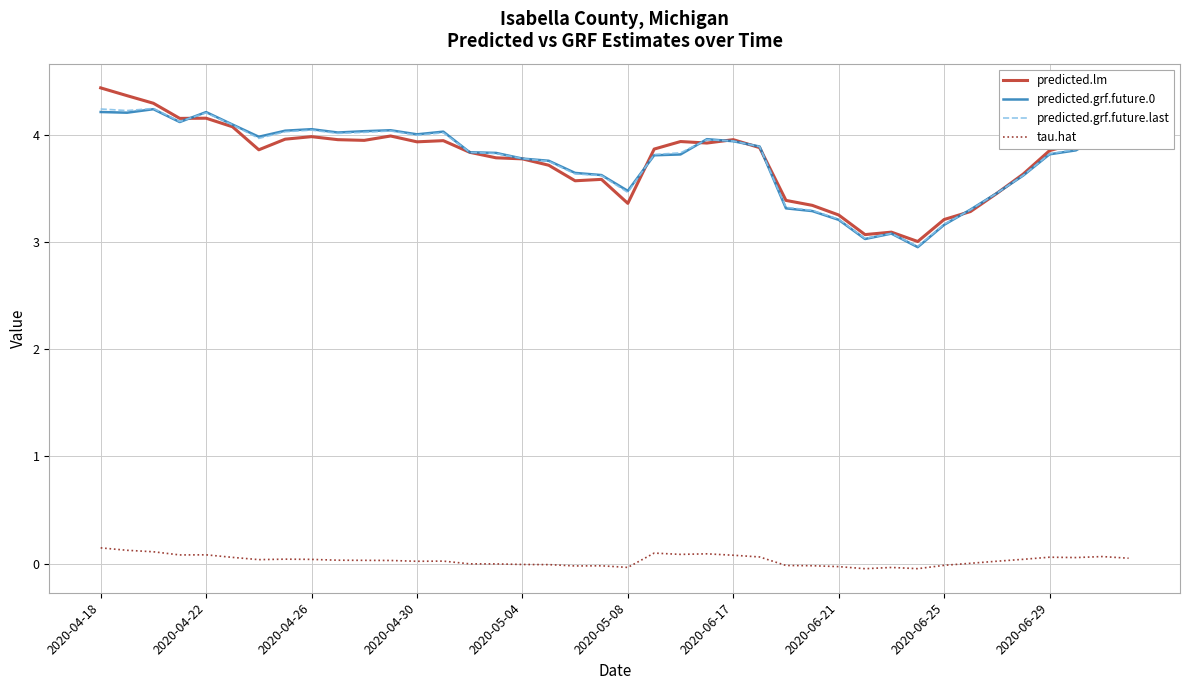

What is the minimum value for predicted.lm?

3.0